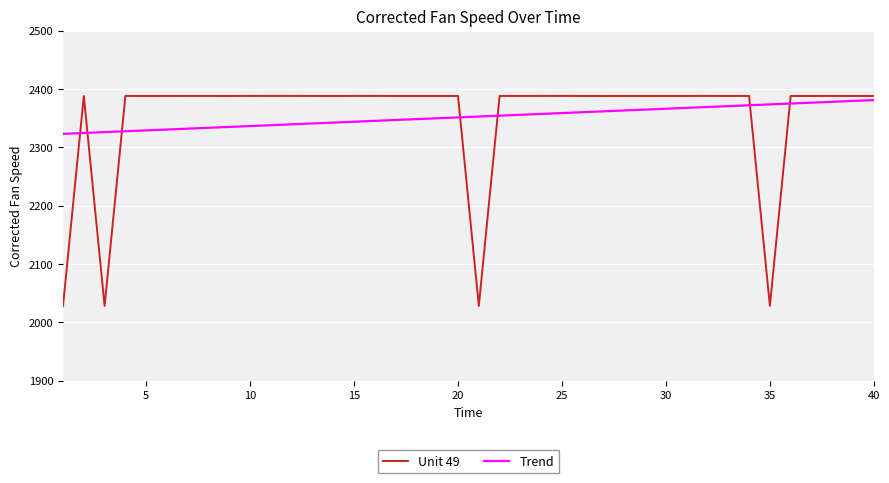

Which series has the largest range (max minus min)?

Unit 49